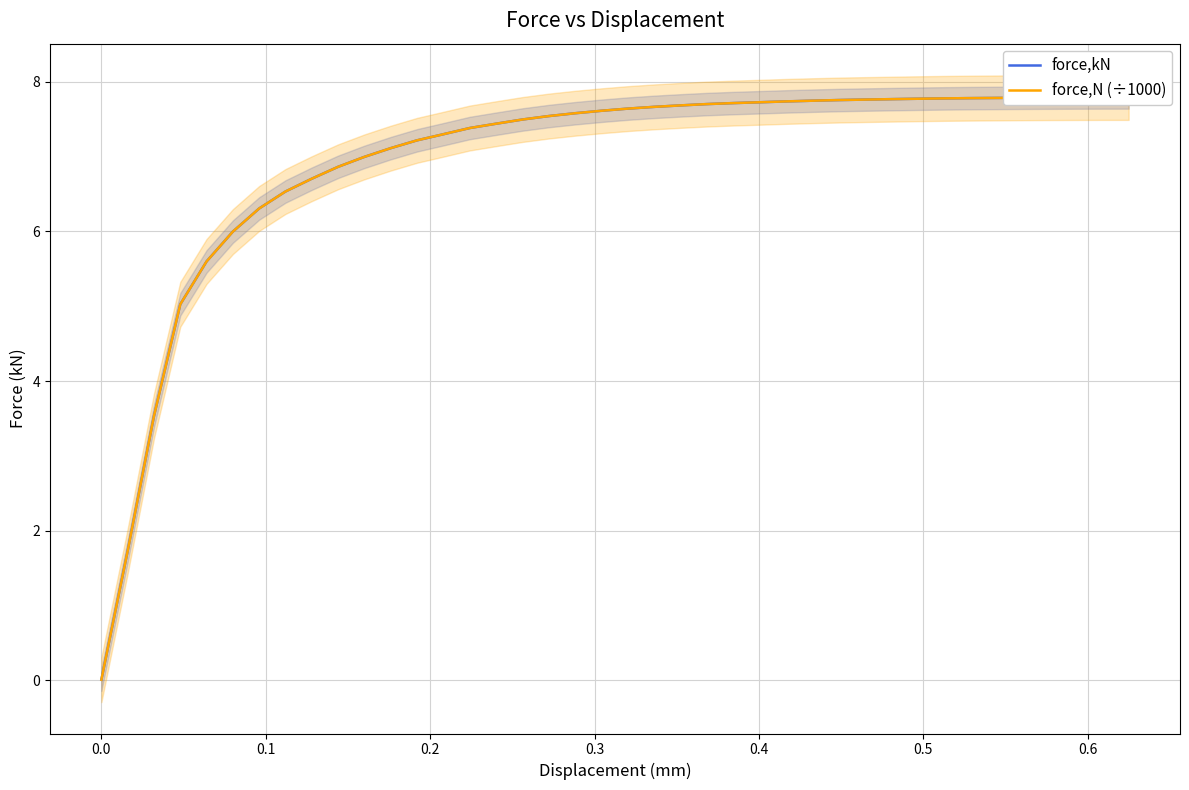

What is the value of the force,kN point at the 40th from the left?

7.8